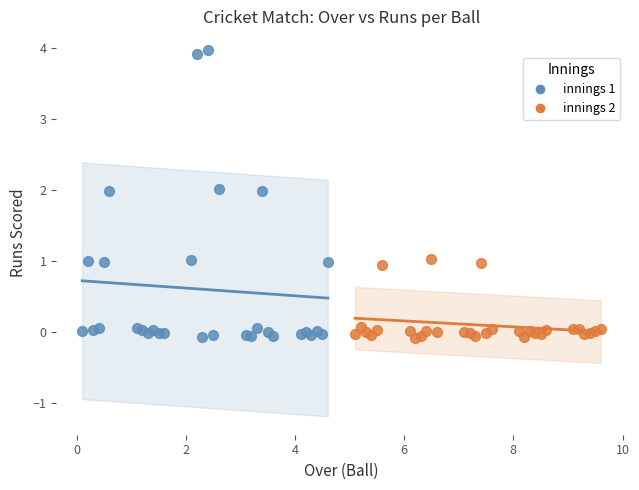

Which series contains the highest Y value?

innings 1